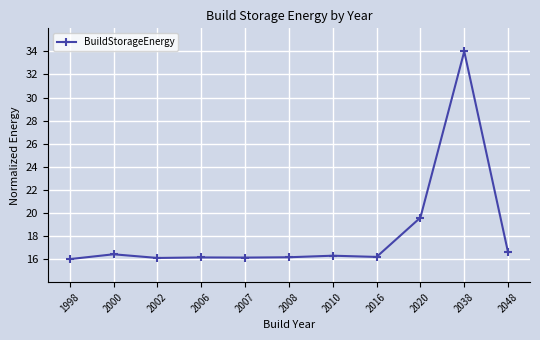

What is the difference between the maximum and second lowest values?

17.9